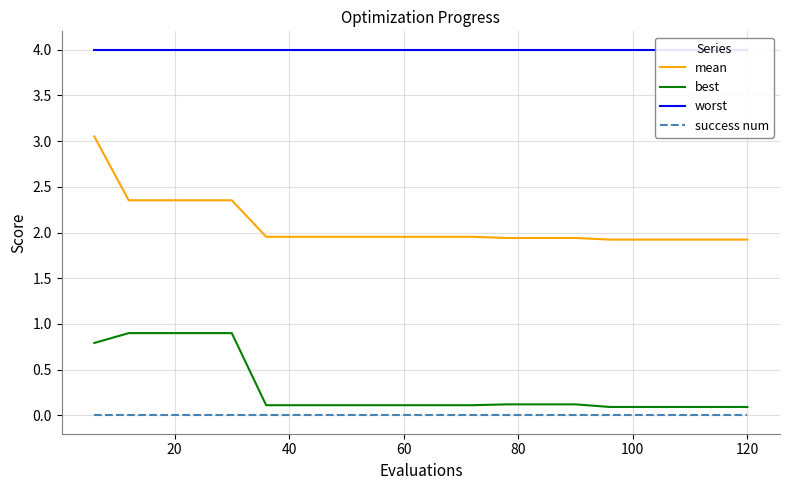

What is the maximum value for best?

0.9